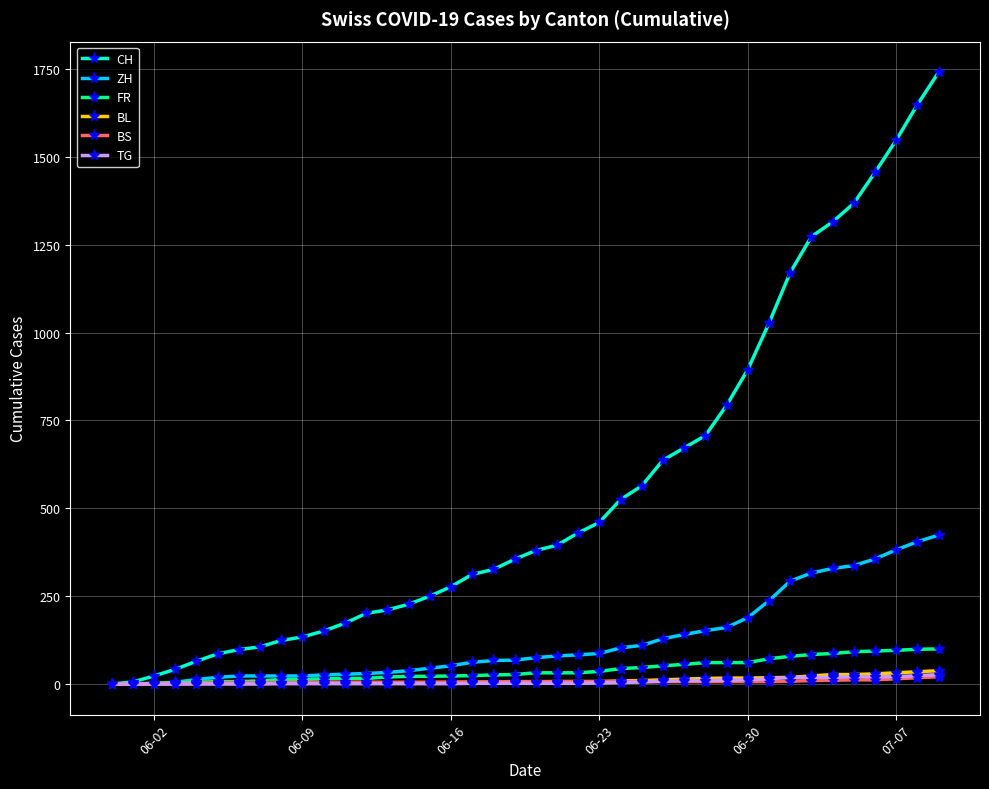

What is the maximum value shown in the chart?

1741